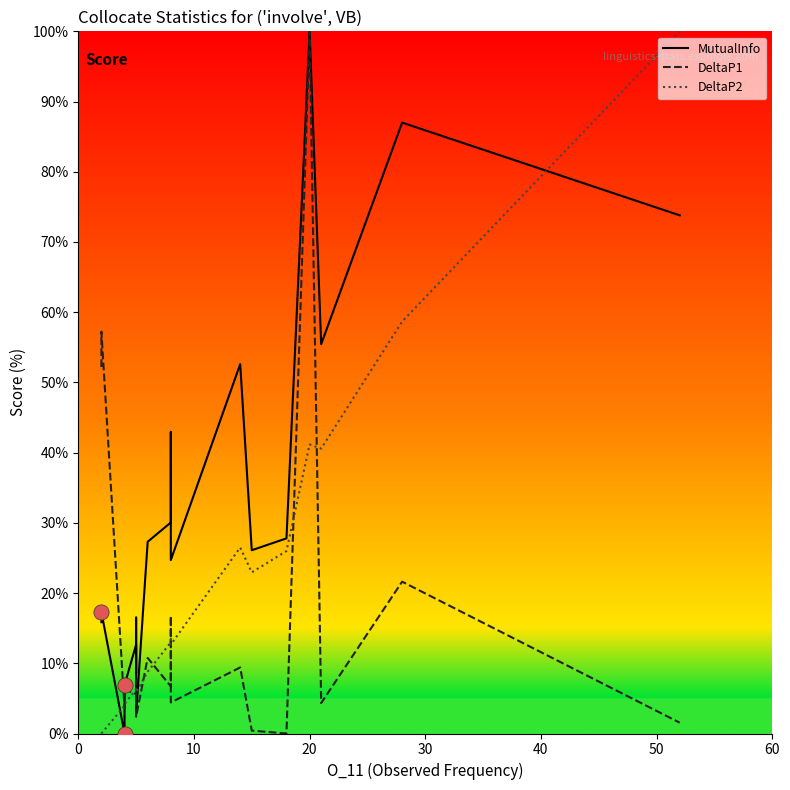

Which series has the largest total across all categories?

MutualInfo